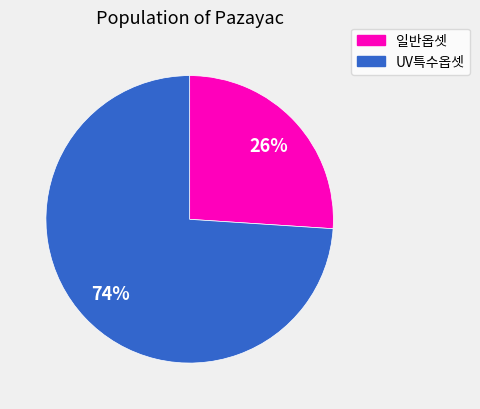

Is there any slice that represents more than half of the pie?

Yes